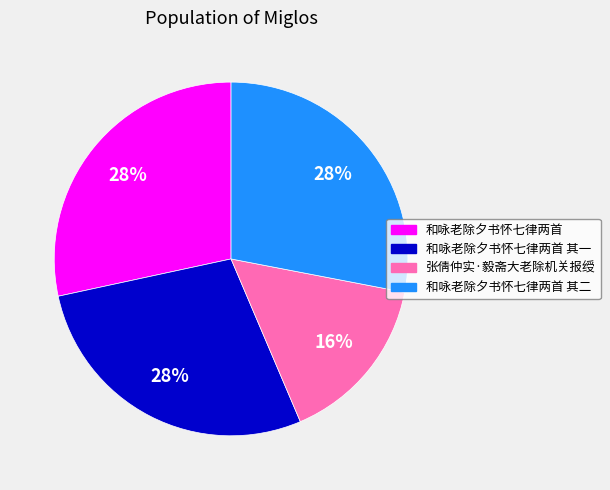

To the nearest percent, what is the average slice percentage?

25%